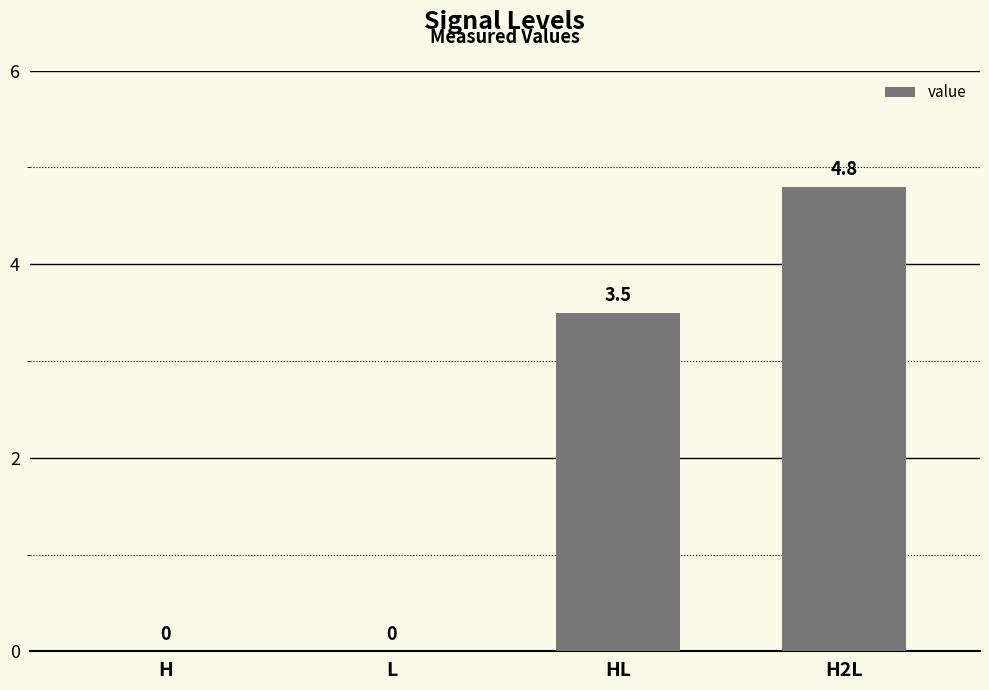

Is it true that the value at L is 0.0?

True